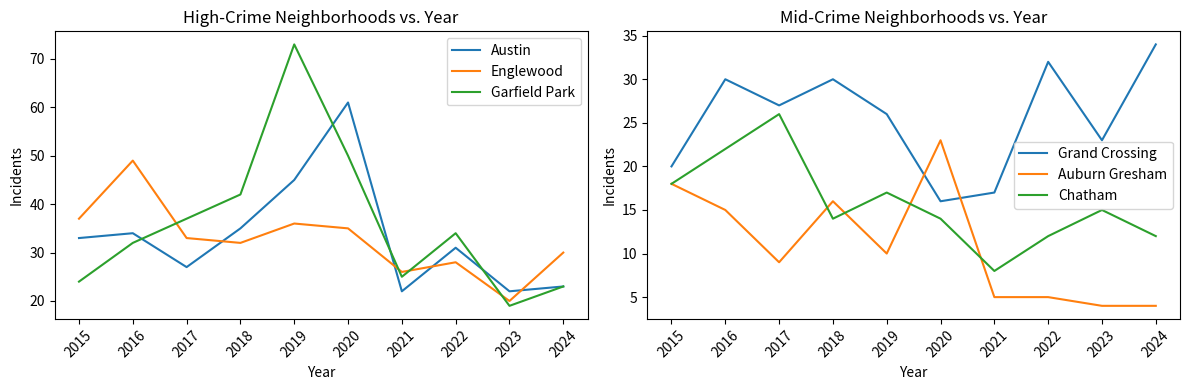

What is the value of the Austin point at the 2nd from the left?

34